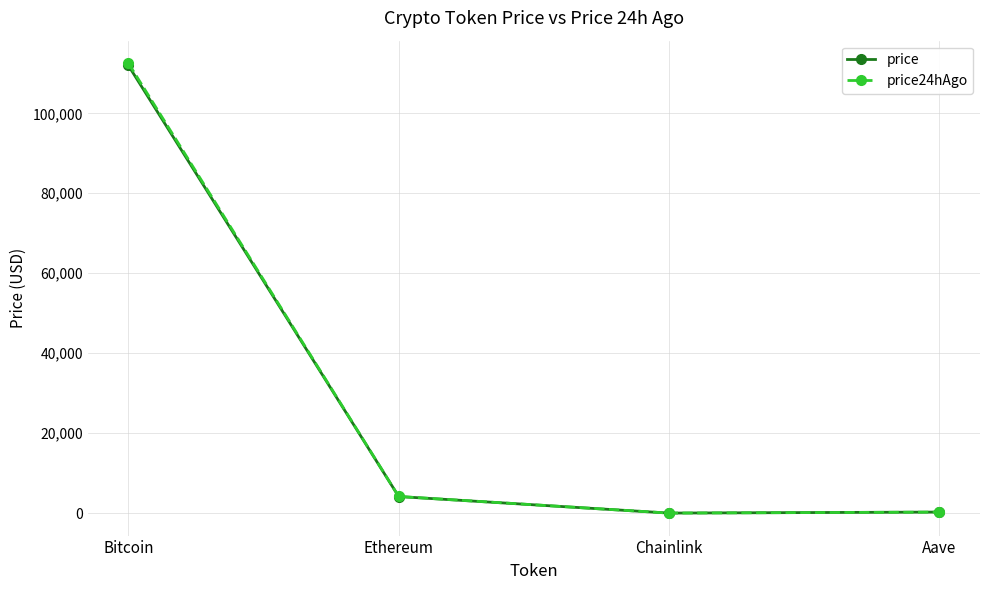

The value of price24hAgo at Ethereum is 4173.1. True or false?

True